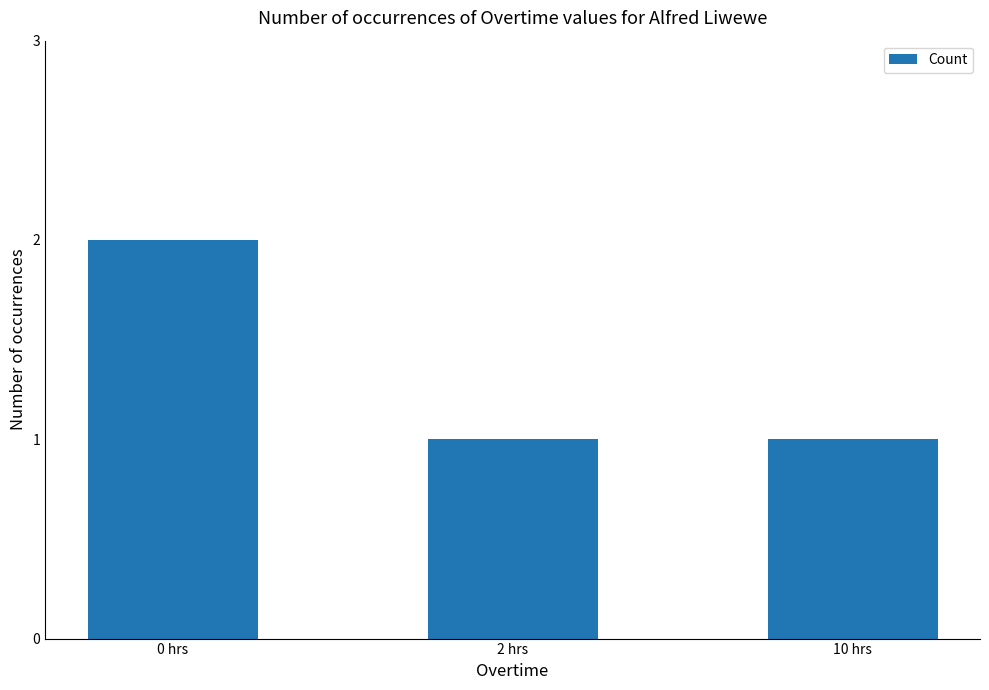

Reading left to right, transcribe all the data shown in this chart.

2	1	1